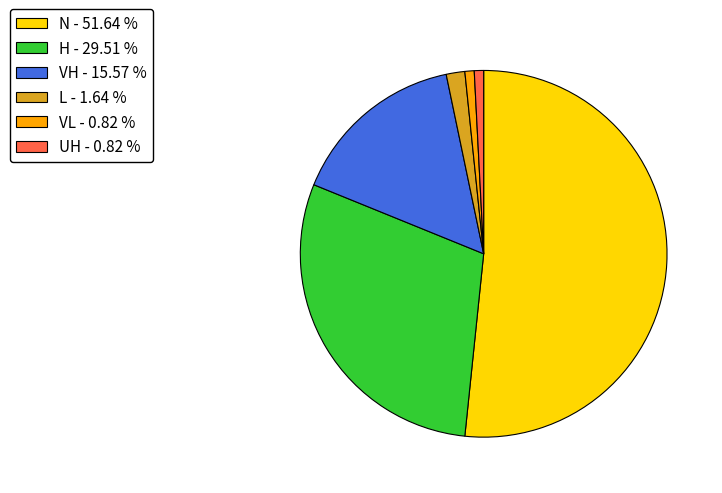

Which has a higher value, L - 1.64 % or VL - 0.82 %?

L - 1.64 %